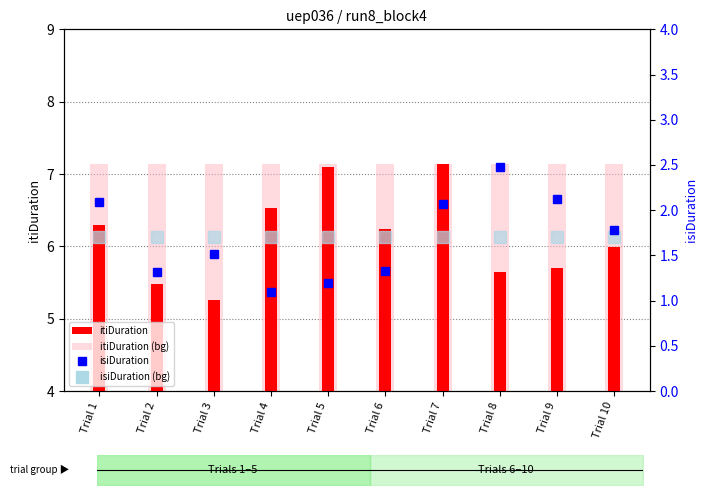

What is the highest value of the itiDuration (bg) series?

7.1